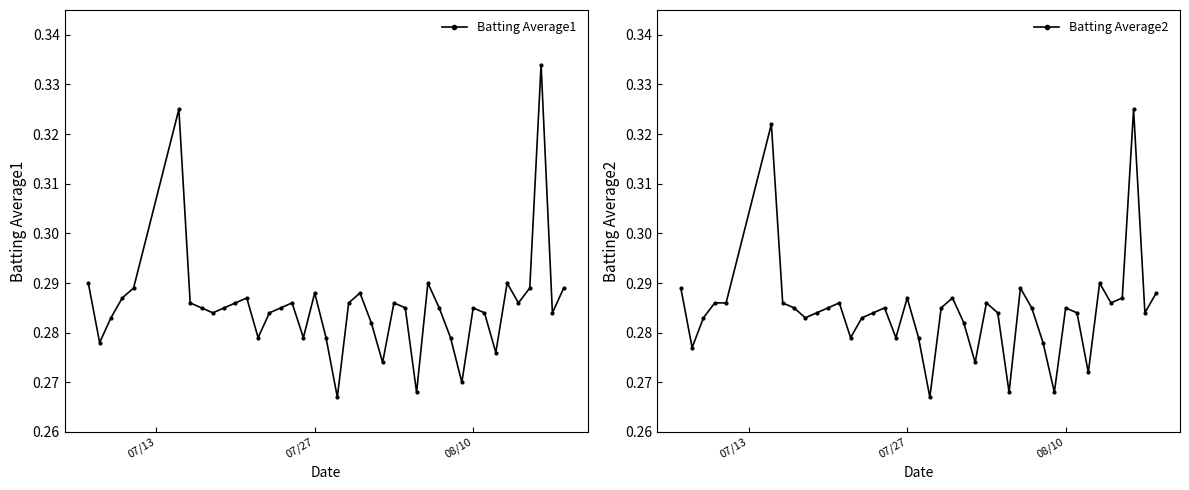

True or false: Batting Average2 and Batting Average1 cross at least once.

False